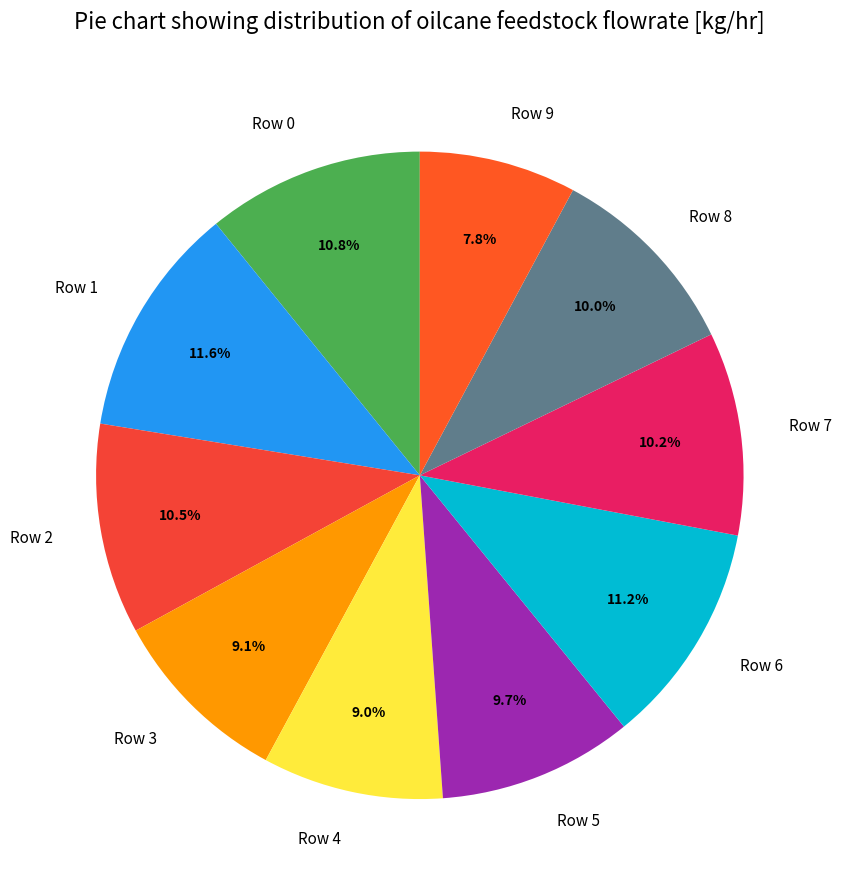

Does any single category account for the majority?

No